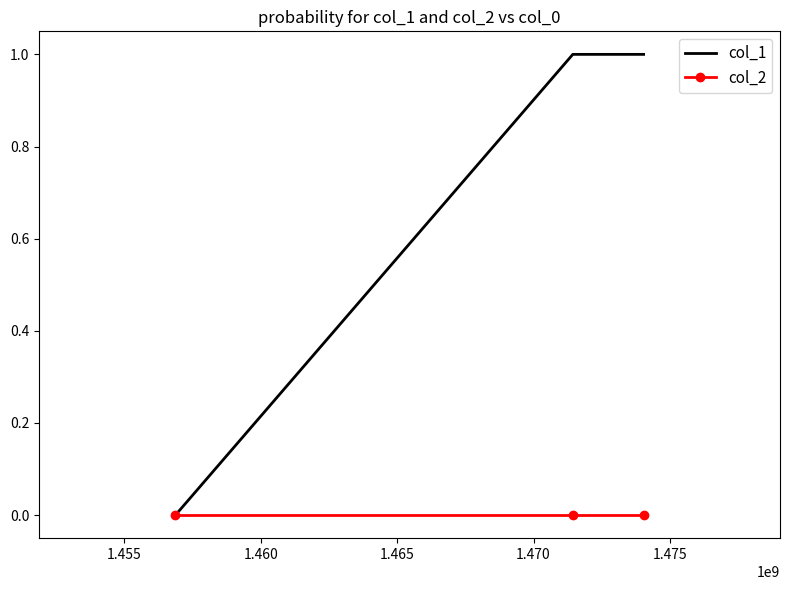

Which series has the largest range (max minus min)?

col_1